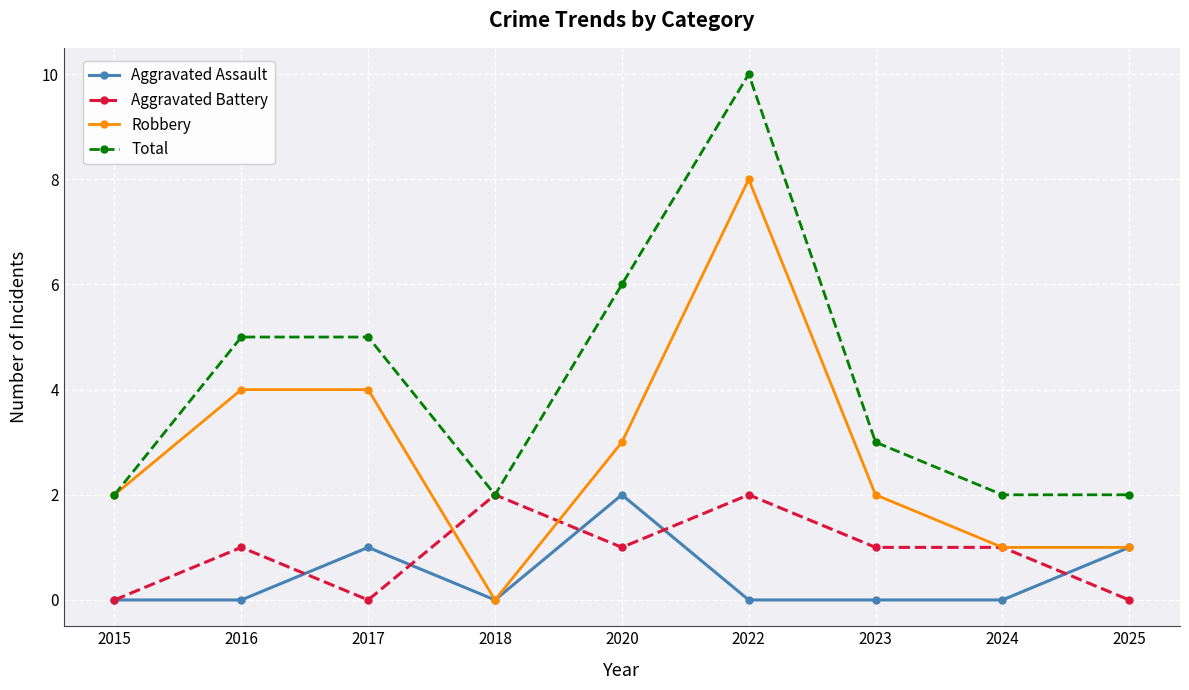

At which category is the sum across all series the highest?

2022